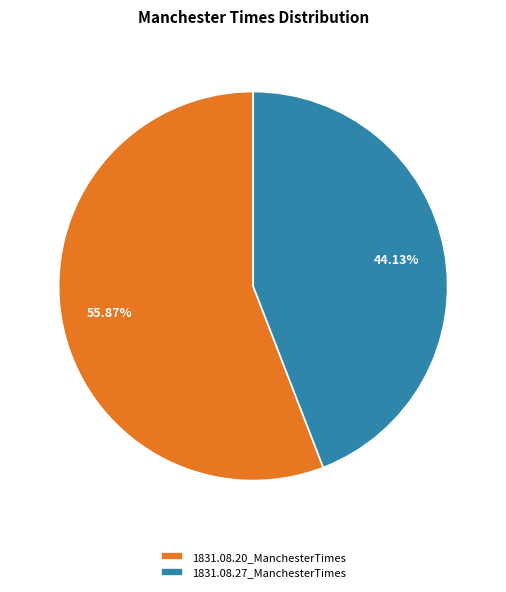

How many segments does this pie chart have?

2